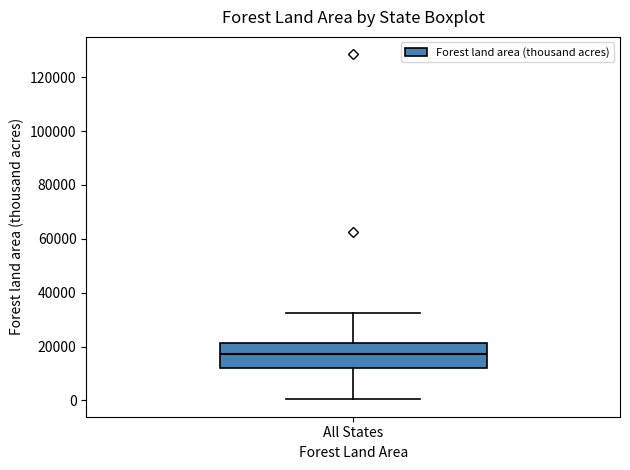

Transcribe this box plot: give where the median line is, the range the box spans, and where the two whiskers end, as read against the y-axis. The values are not printed on the chart, so give them approximately, as read against the axis.

median 18000, box 12000 to 22000, whiskers 0 to 32000